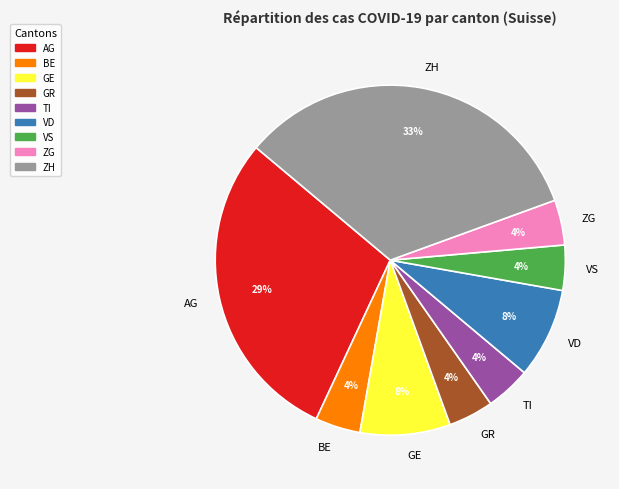

How many slices are in this pie chart?

9